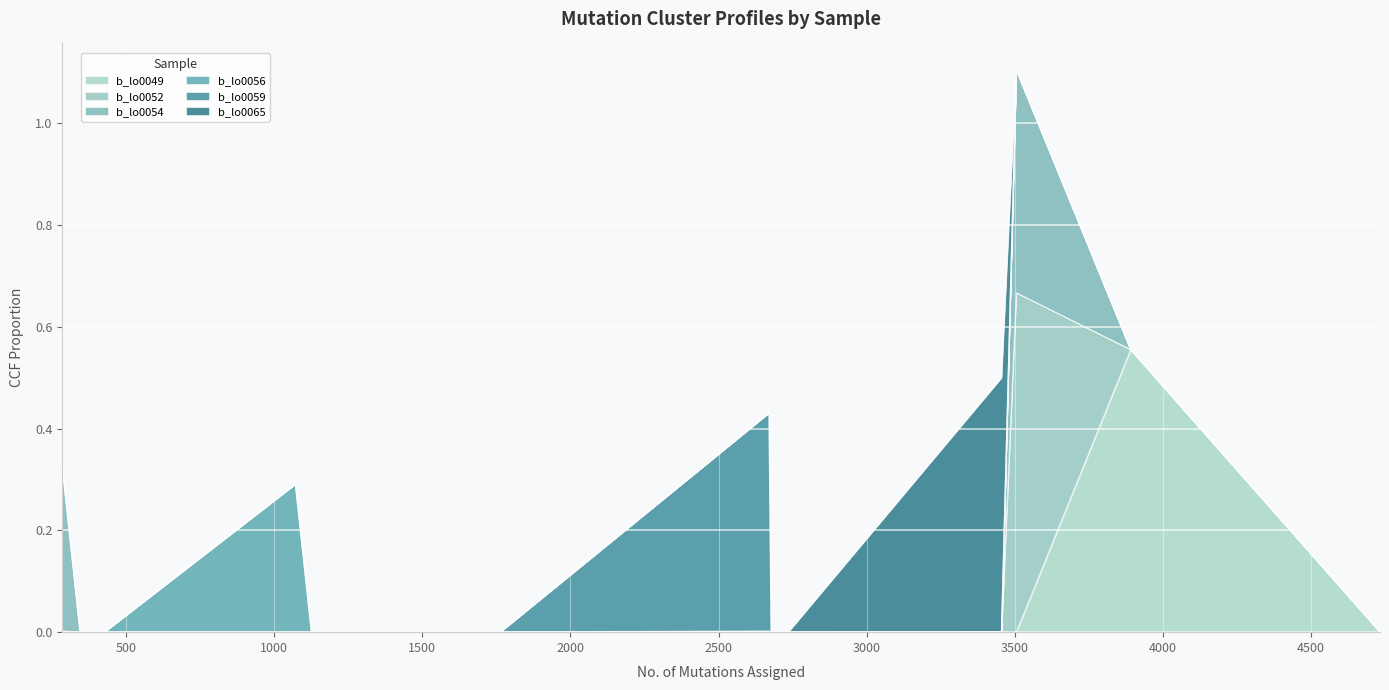

Does the chart display data point markers on the line(s)?

No